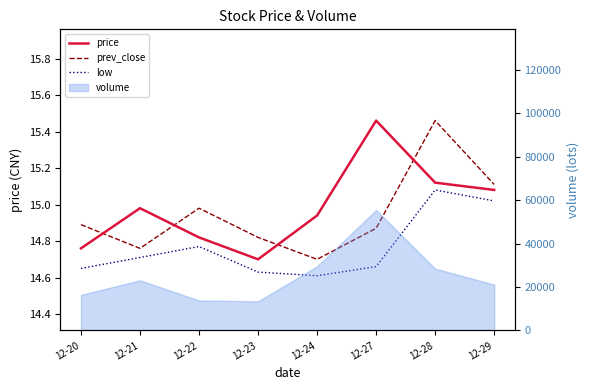

Reading left to right, extract all data points from this chart.

price: 14.8	15.0	14.8	14.7	14.9	15.5	15.1	15.1
prev_close: 14.9	14.8	15.0	14.8	14.7	14.9	15.5	15.1
low: 14.7	14.7	14.8	14.6	14.6	14.7	15.1	15.0